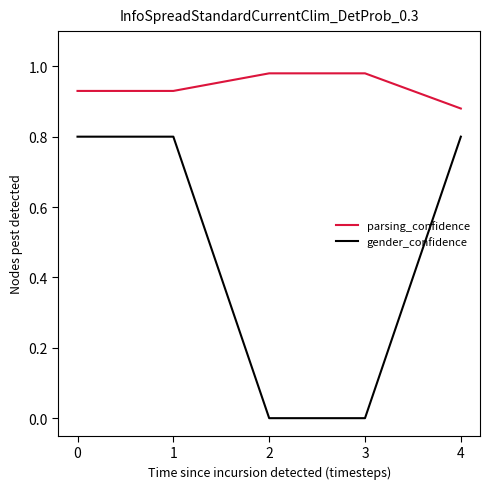

What is the average value of the gender_confidence series?

0.5